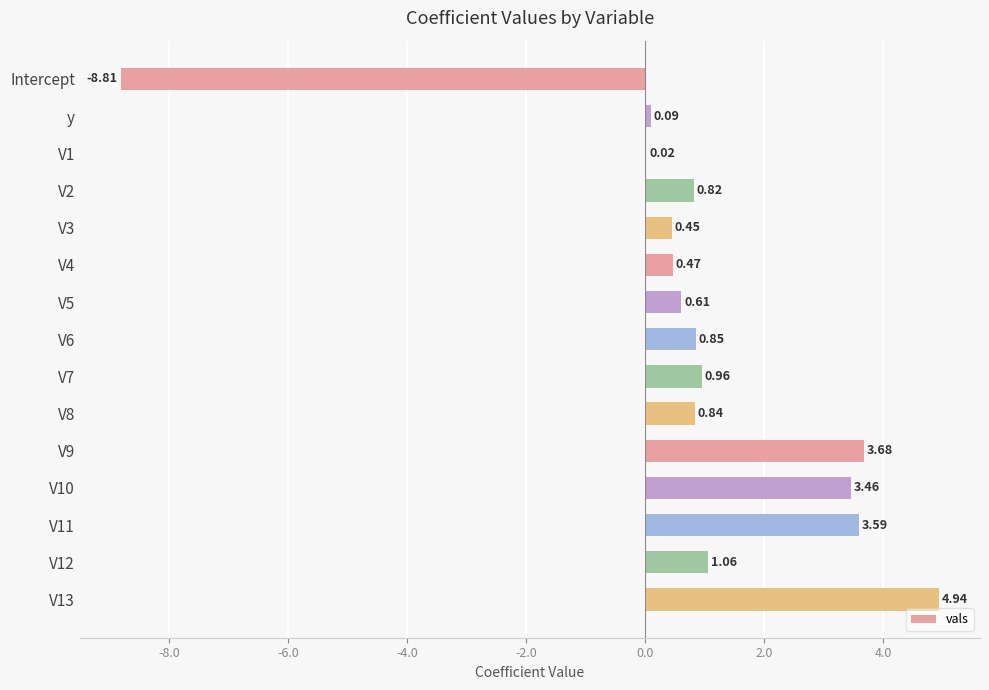

What is the sum of all values?

13.0